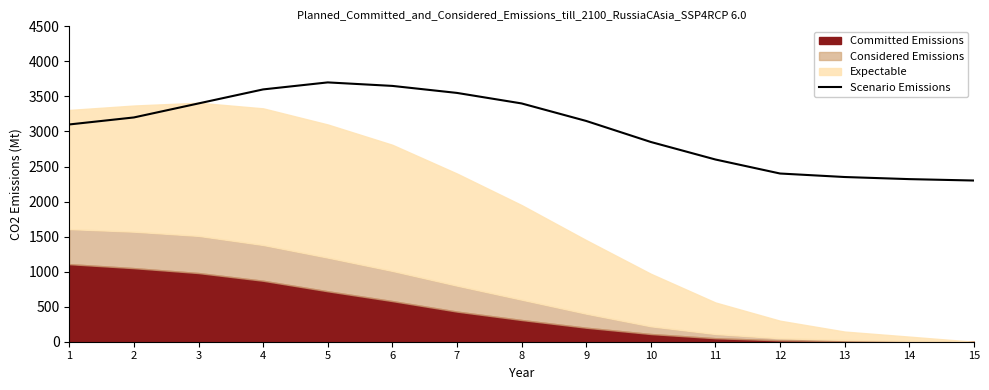

The value of Scenario Emissions at 14 is 2320. True or false?

True